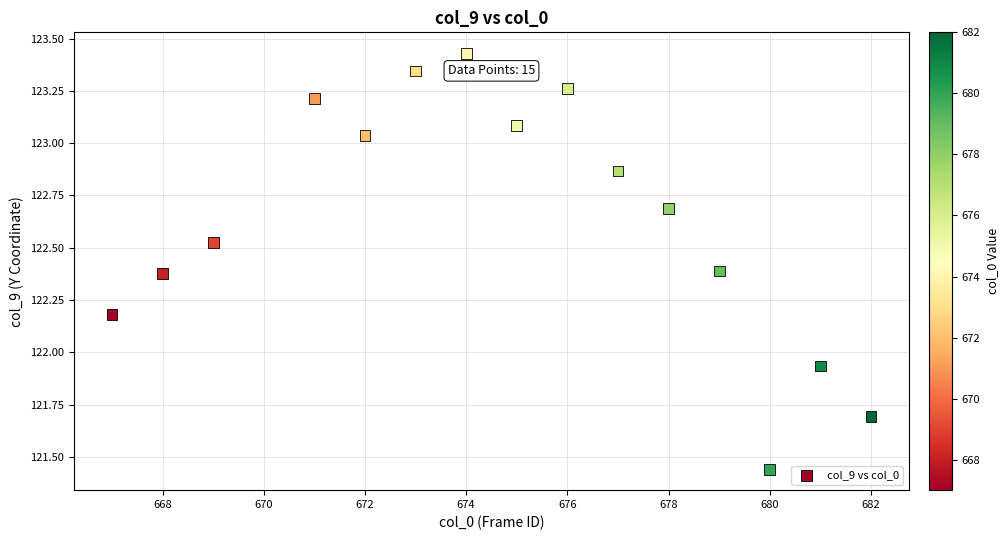

What is the range of Y values (max minus min)?

2.0